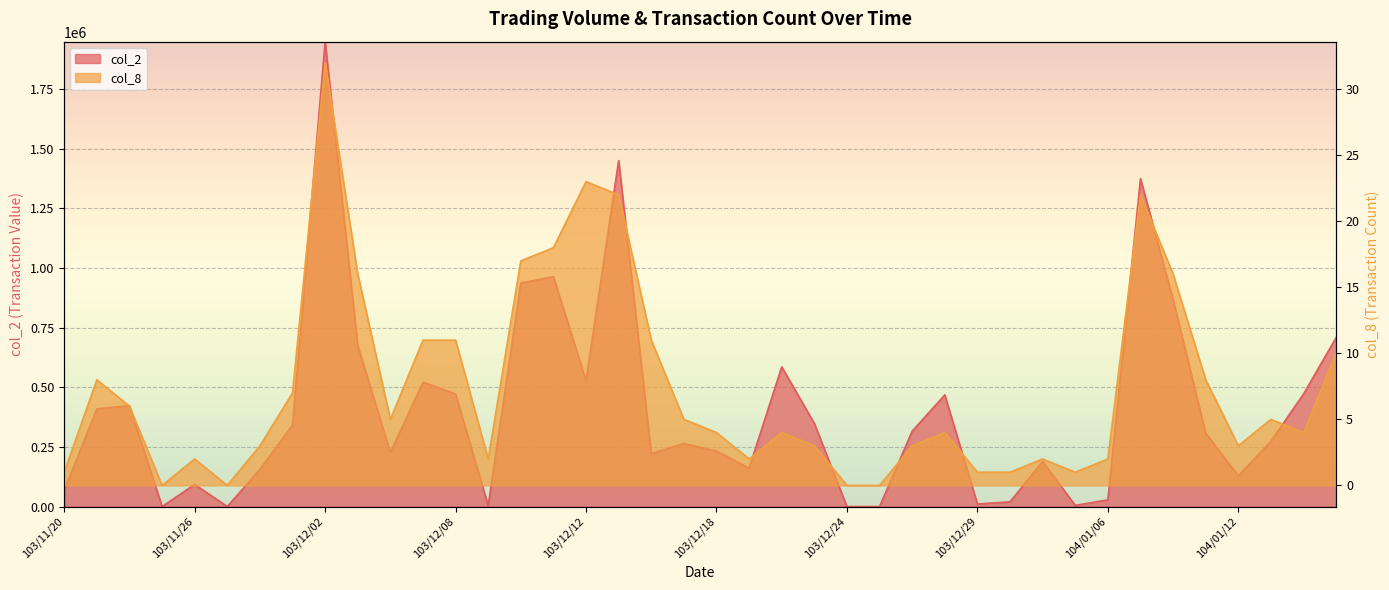

What is the sum of all col_8 values?

295